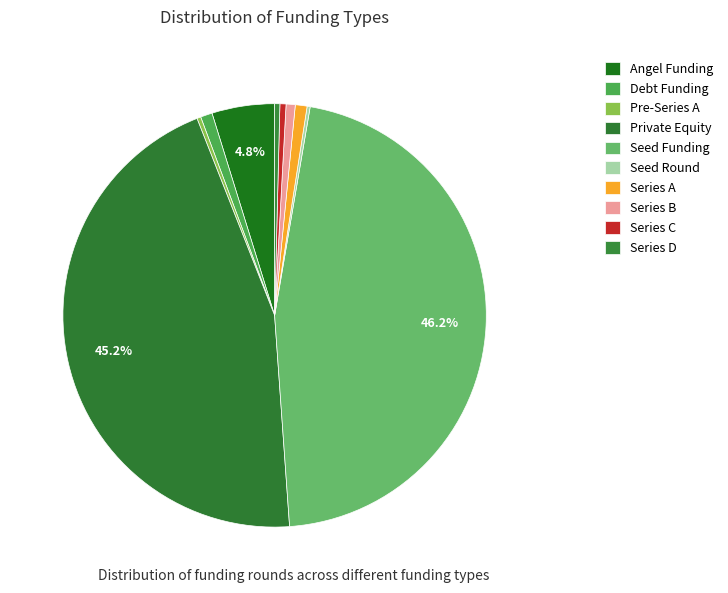

What is the change in value from Pre-Series A to Series D?

+3